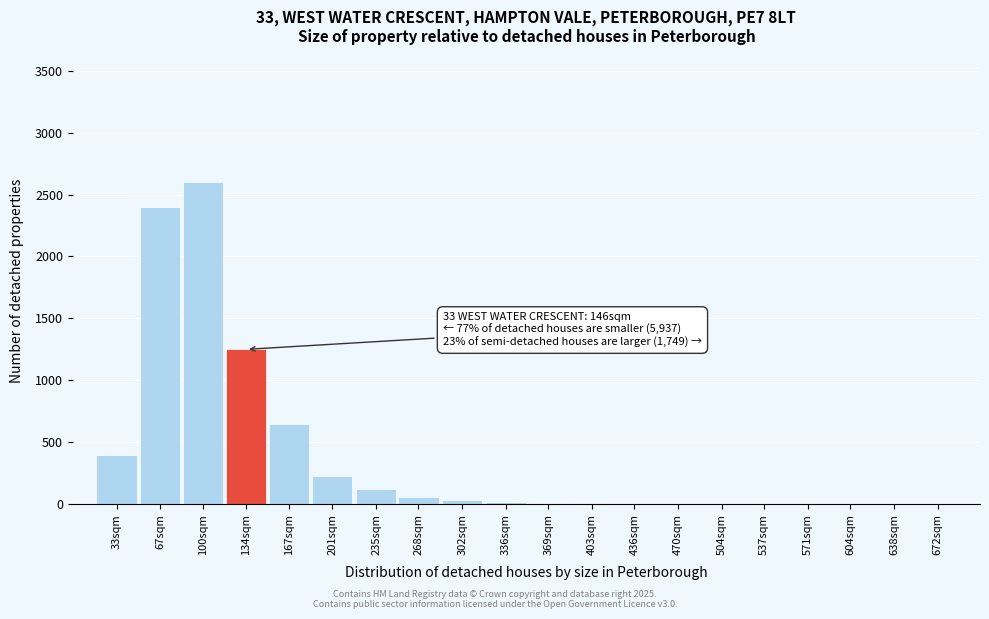

True or false: the data shows 15 at 336sqm.

True